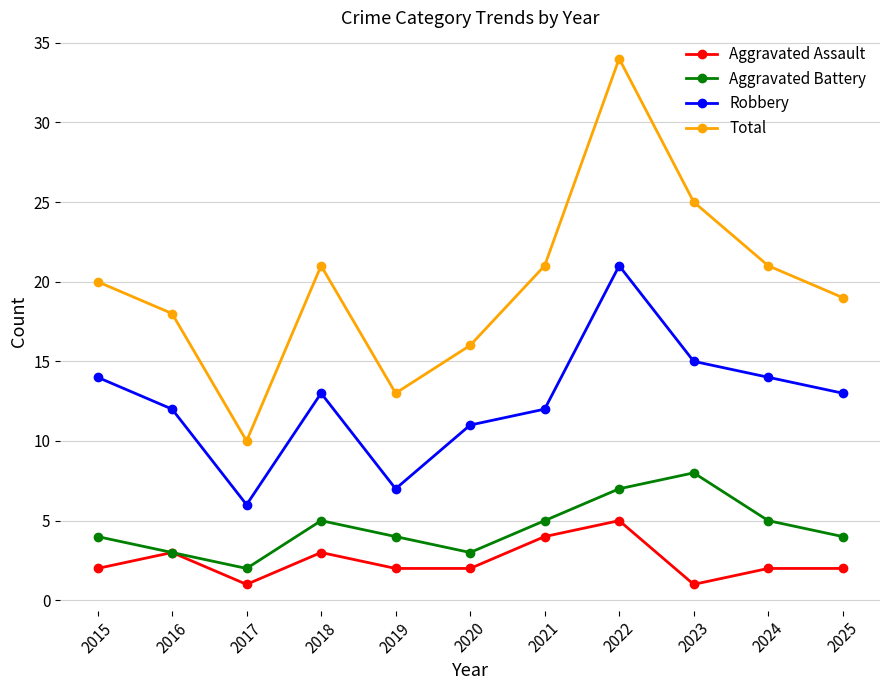

What is the value of the Total point at the 4th from the left?

21